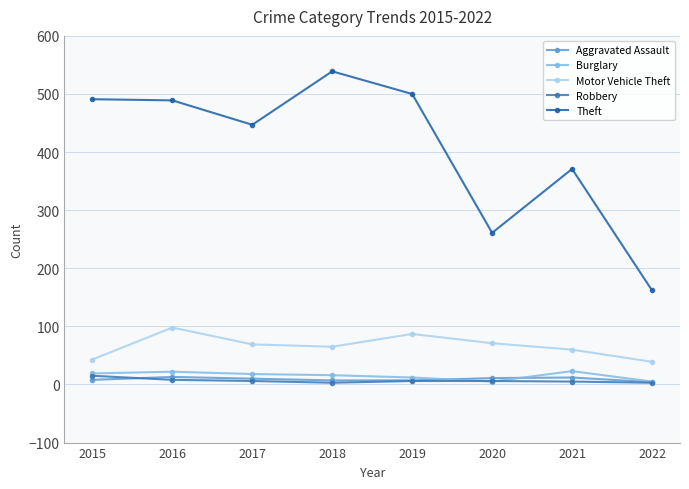

How many values in the Motor Vehicle Theft series are below 69?

4